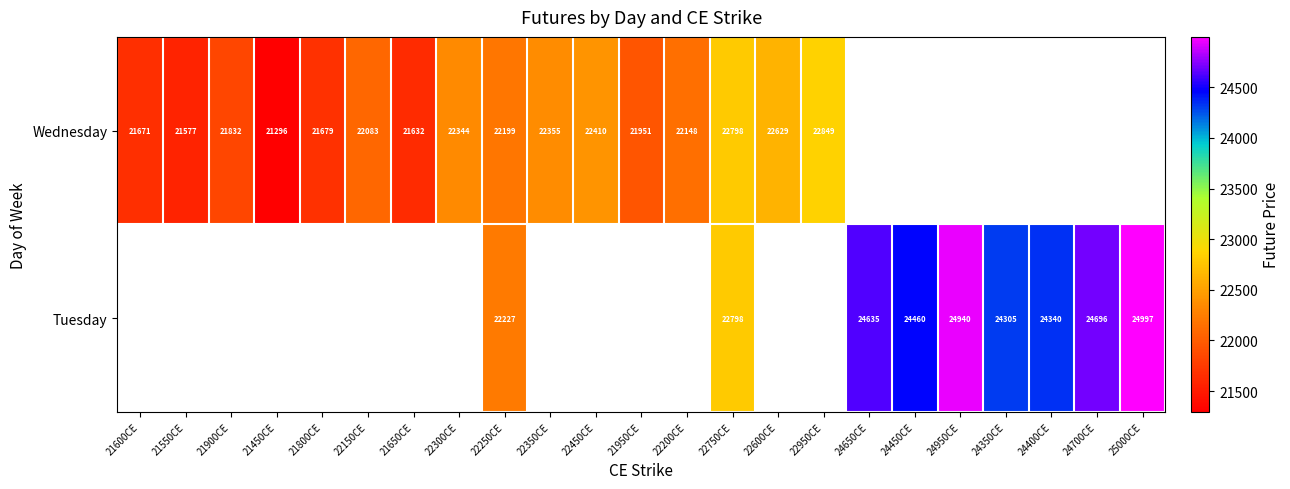

At which category does the chart reach its peak across all series?

25000CE